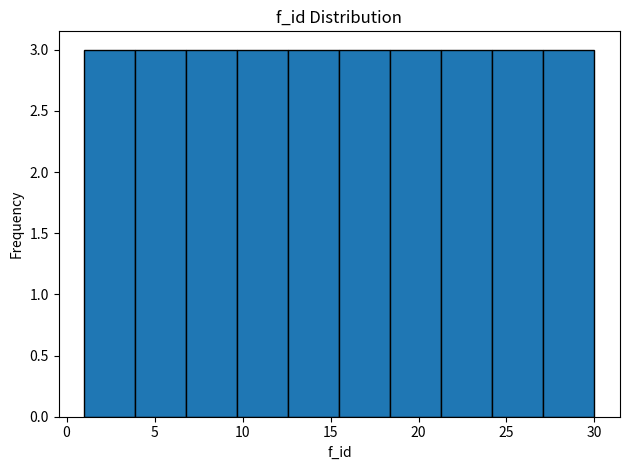

What is the height of the bar covering 3.9 to 6.8 on the x-axis? Neither the bar edges nor the heights are printed on the chart, so give them approximately, as read against the axes.

3